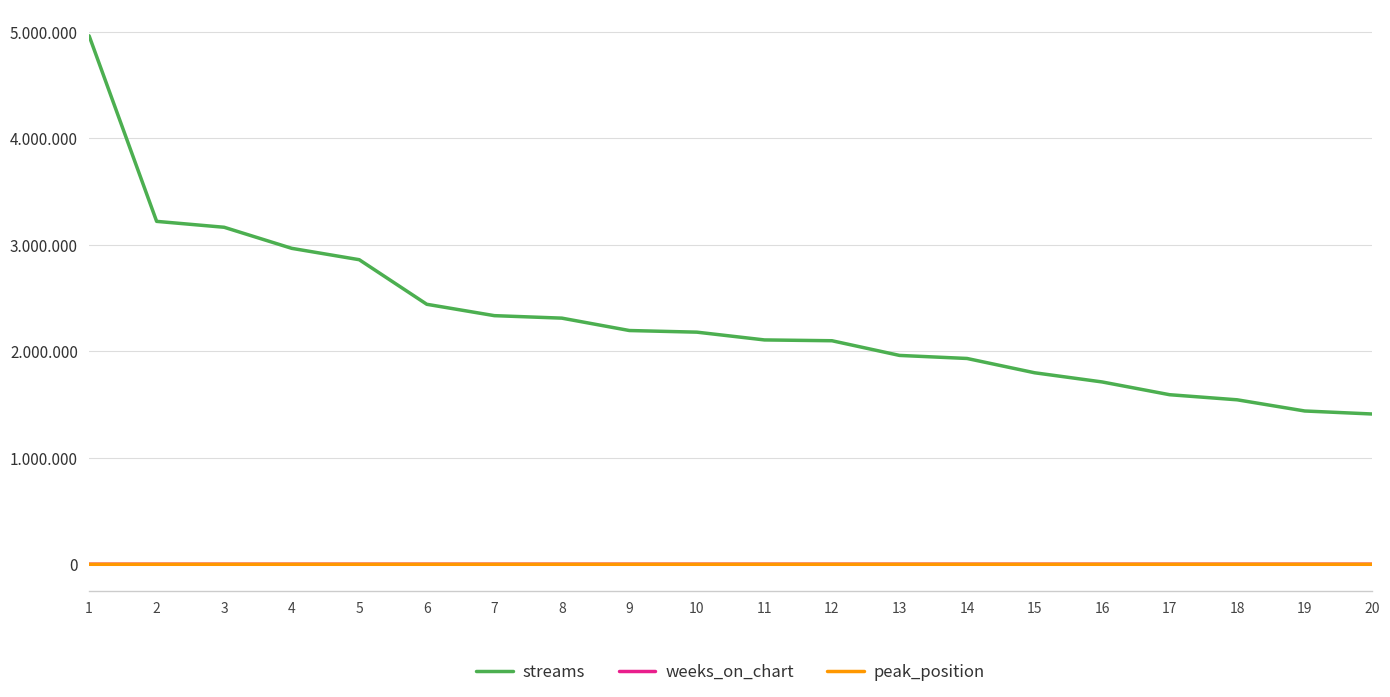

At which category does the chart reach its minimum across all series?

7